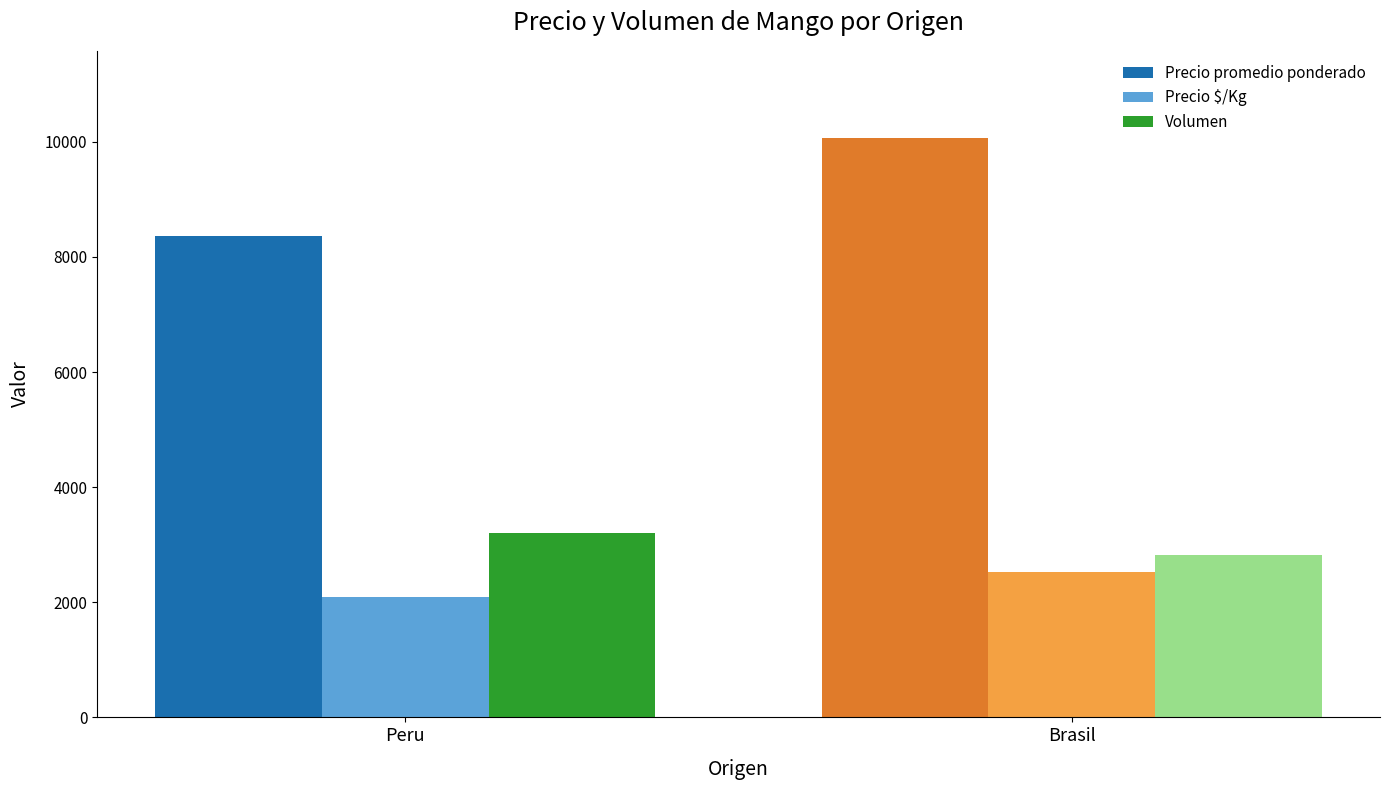

What is the spread (max minus min) of values at Peru?

6277